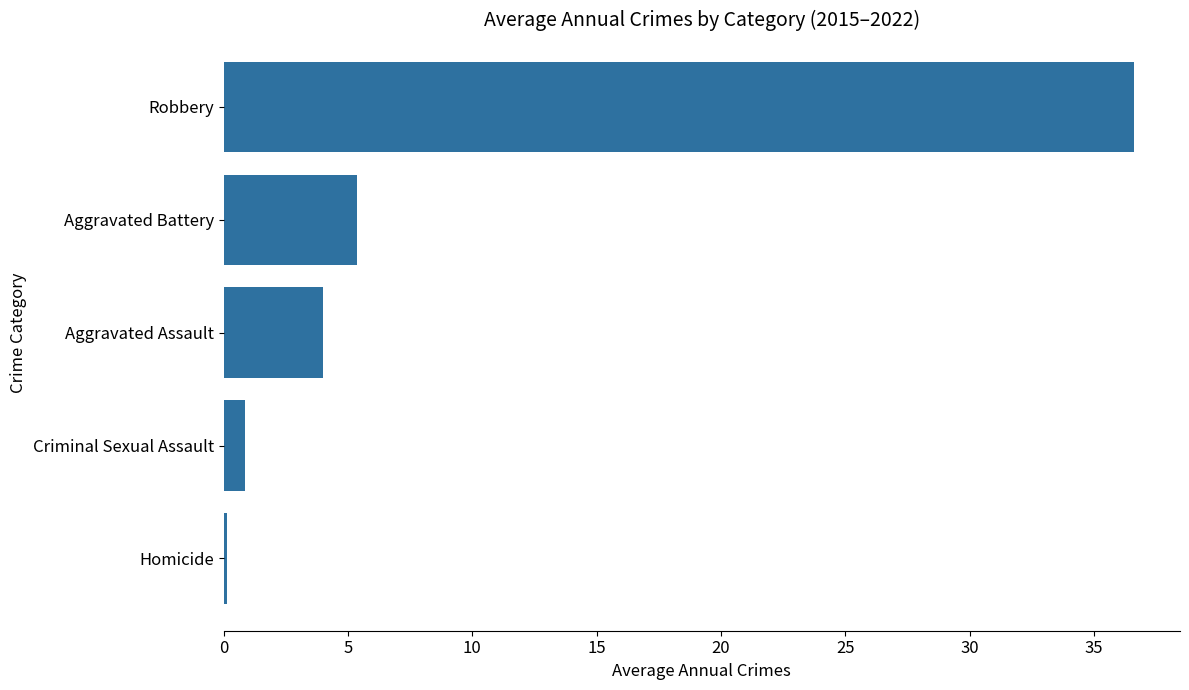

What is the difference between the maximum and minimum values?

36.5